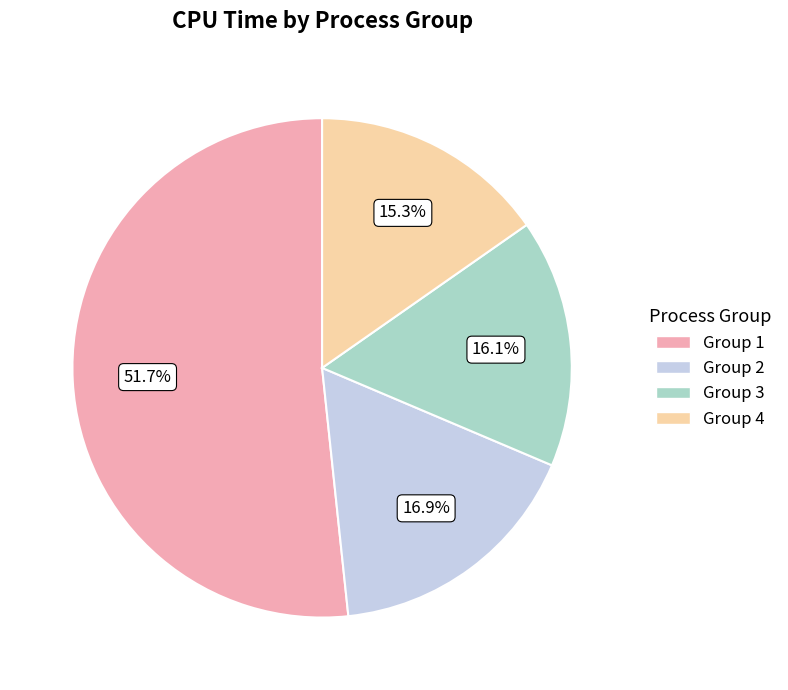

Approximately how many times larger is the value at Group 3 compared to Group 2?

1.0